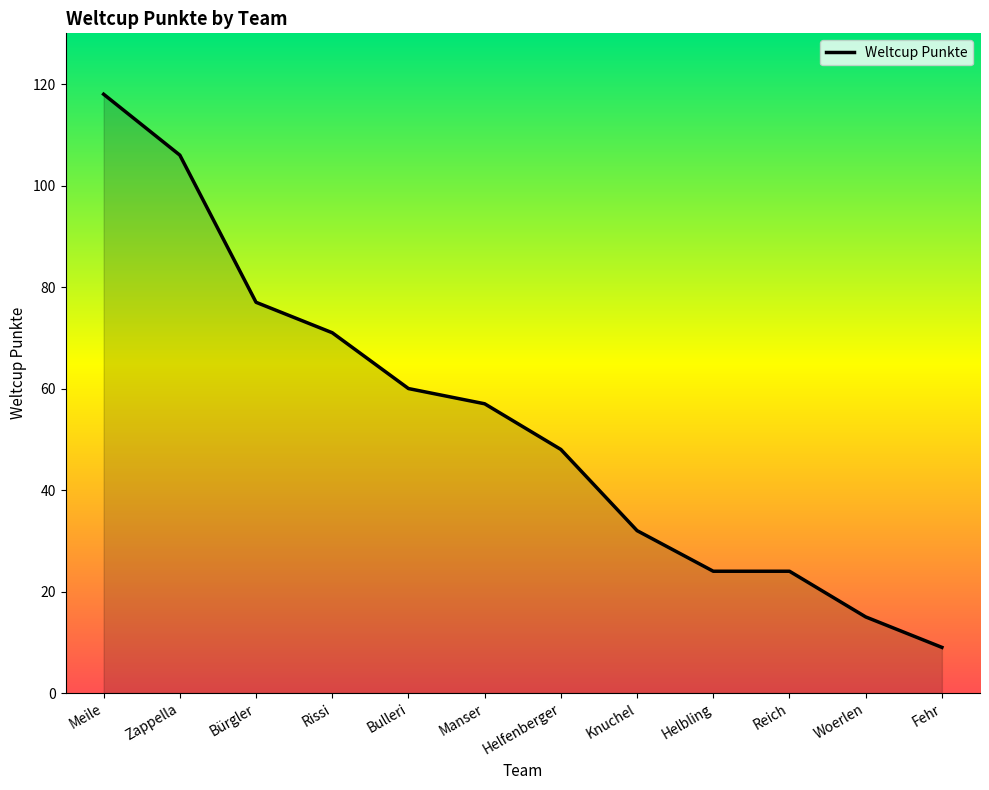

Reading left to right, what are all the values shown in this chart?

Meile=118	Zappella=106	Bürgler=77	Rissi=71	Bulleri=60	Manser=57	Helfenberger=48	Knuchel=32	Helbling=24	Reich=24	Woerlen=15	Fehr=9